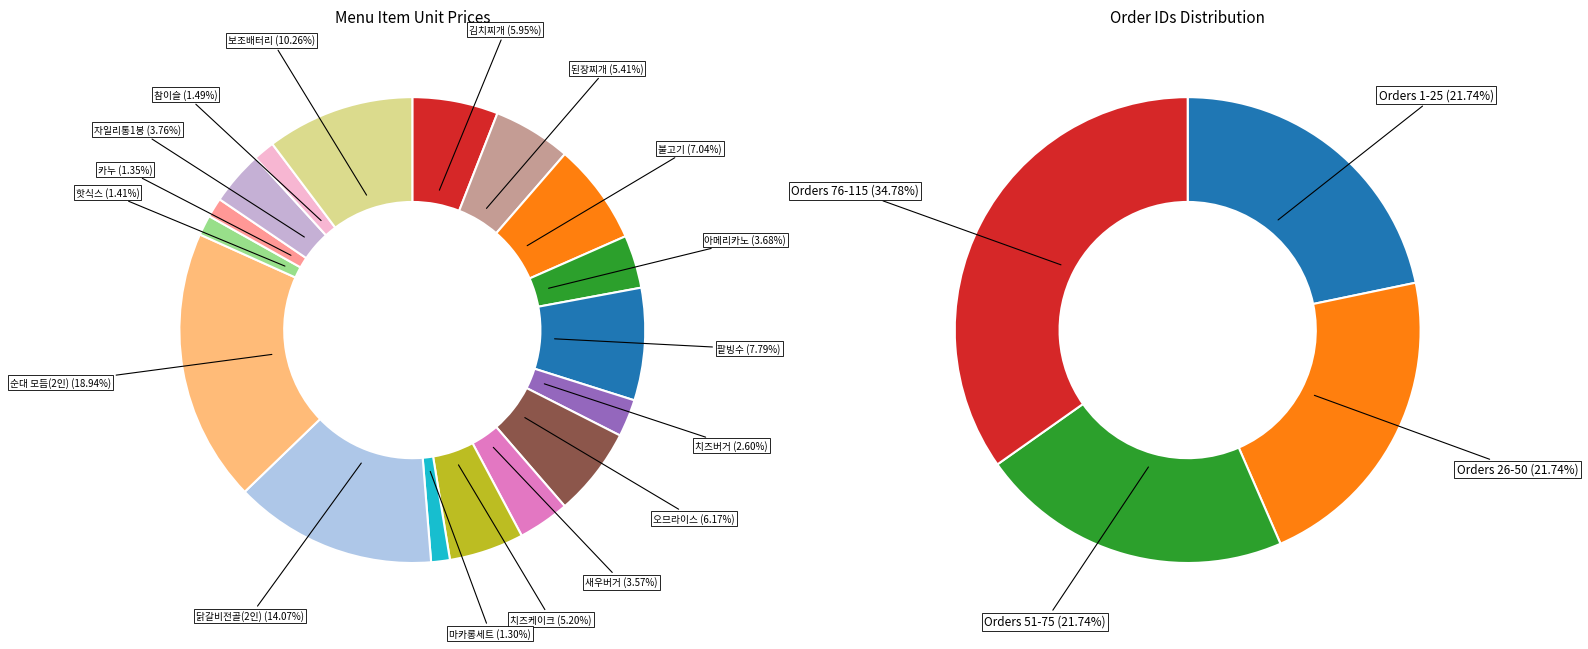

Which category has the biggest portion of the pie?

순대 모듬(2인)